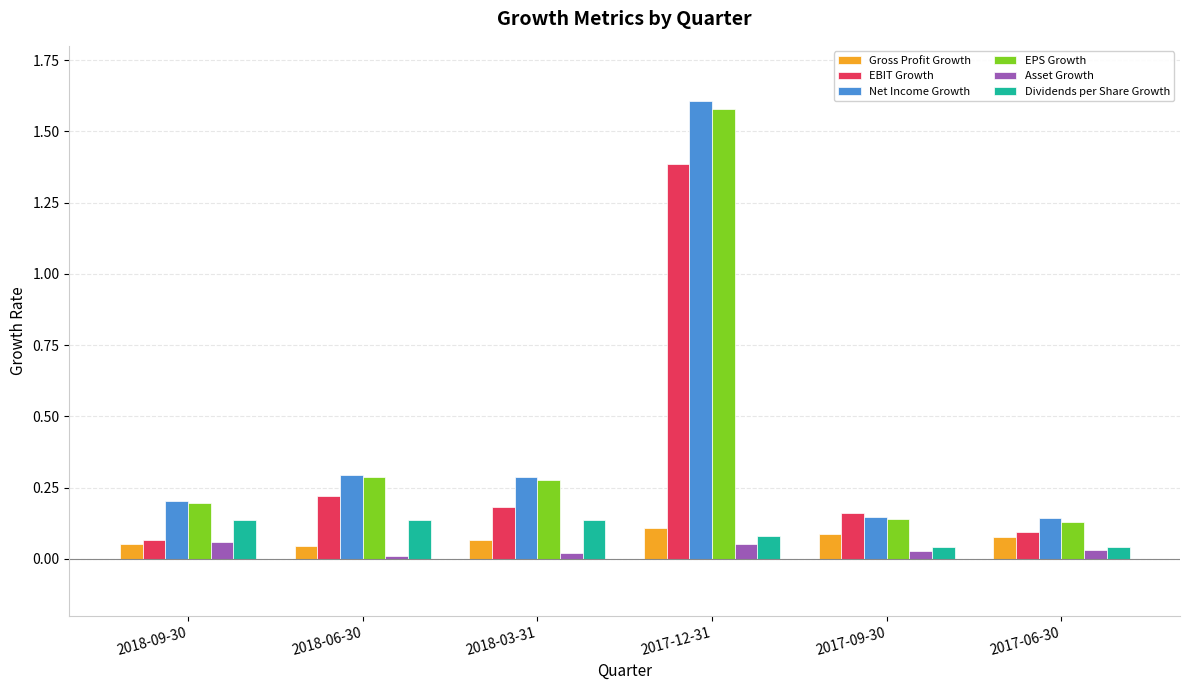

Which series has the widest spread of values?

Net Income Growth